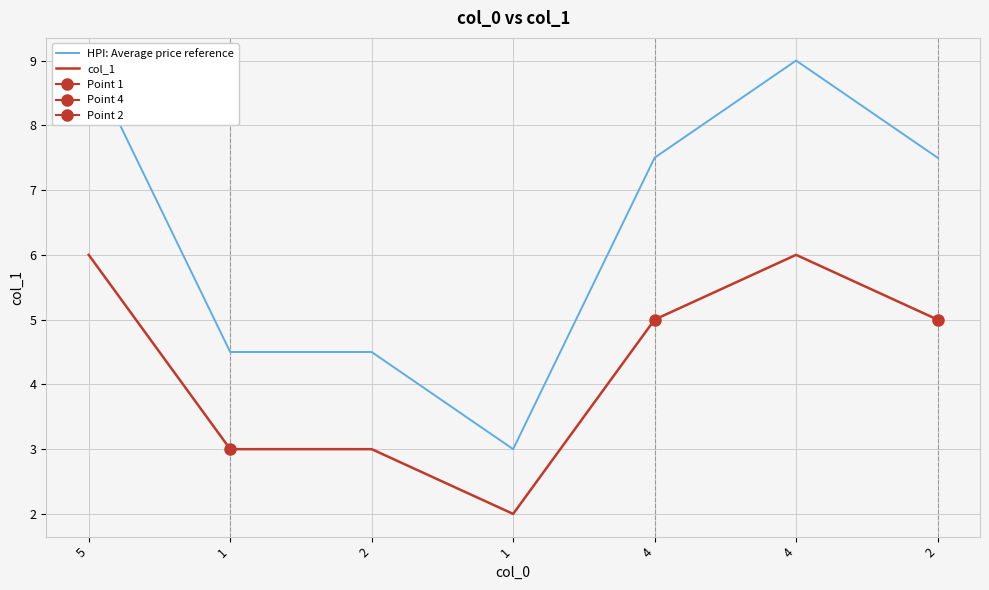

Which has a higher value, 2 or 5?

5